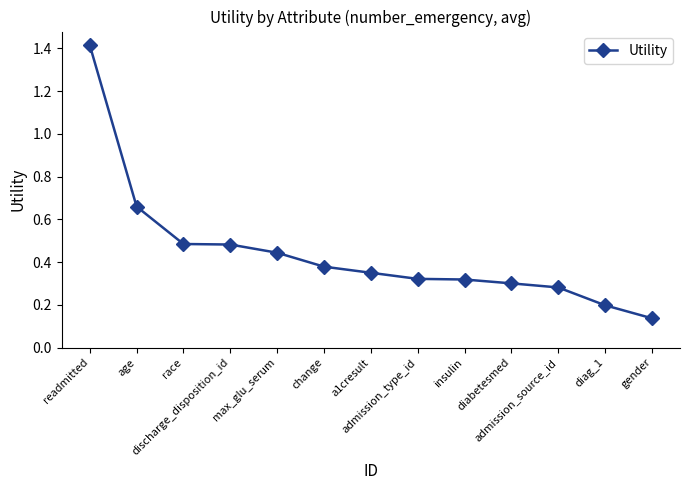

What is the difference between the maximum and minimum values?

1.3